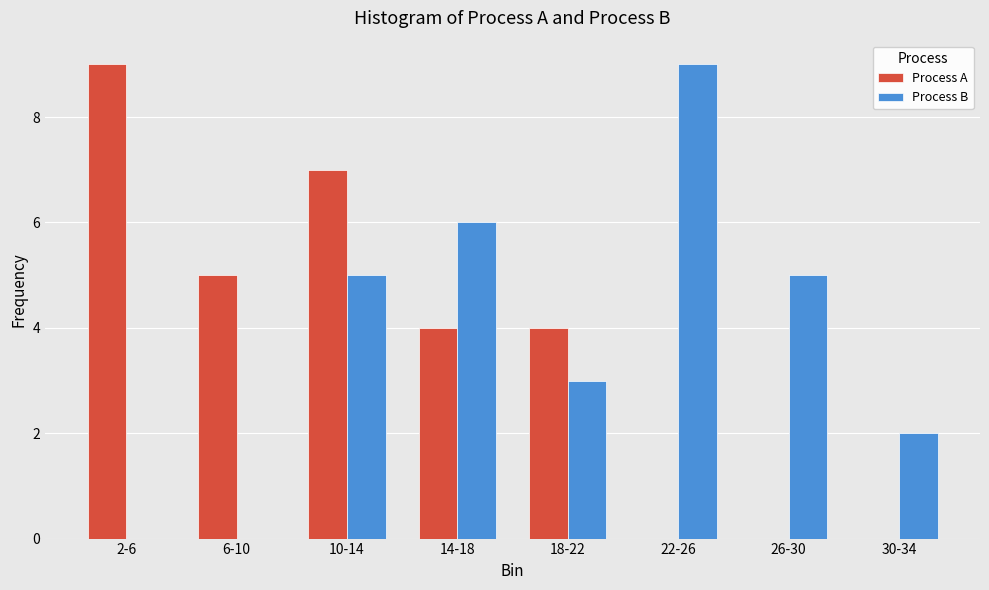

Are the bars horizontal?

No